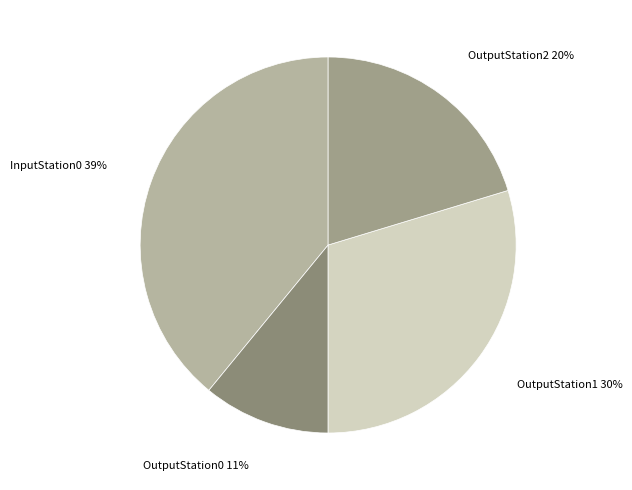

How many slices are in this pie chart?

4